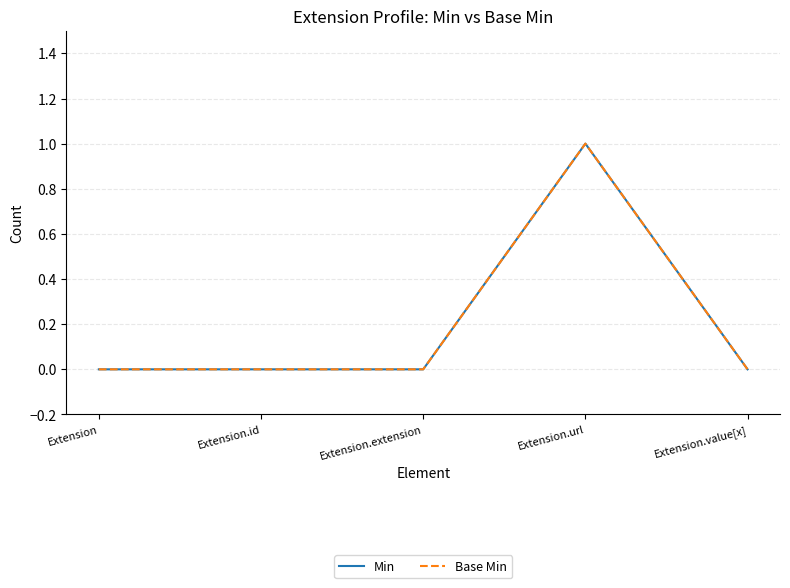

What is the value of the Min point at the 4th from the left?

1